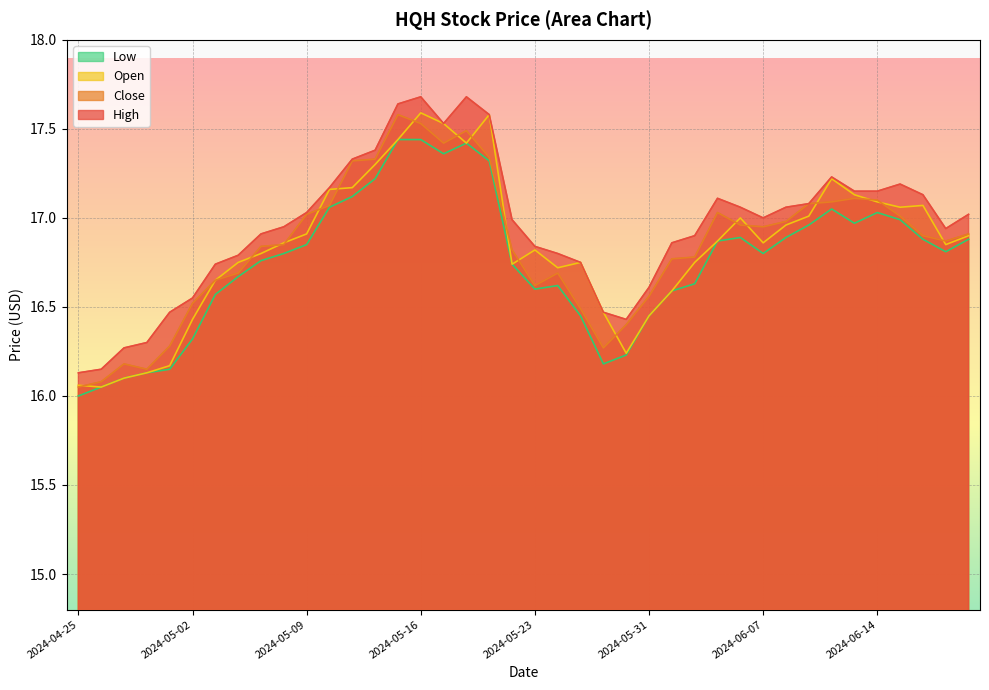

What is the minimum value shown in the chart?

16.0